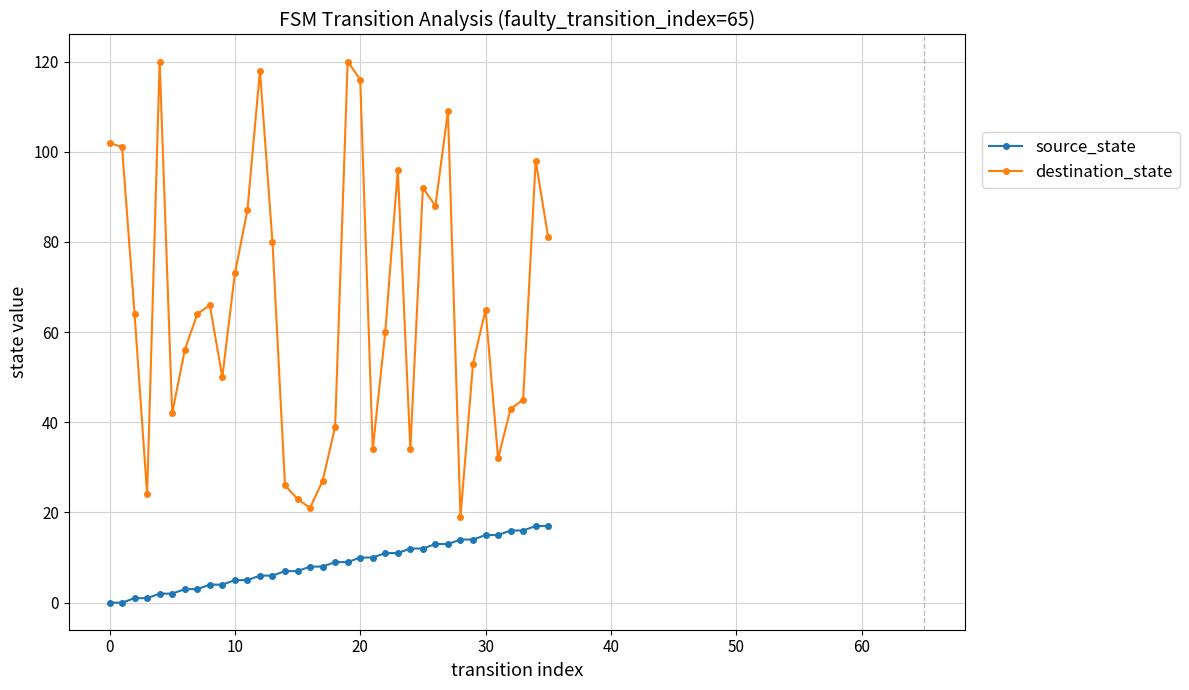

What are all the series names shown in the legend?

source_state, destination_state